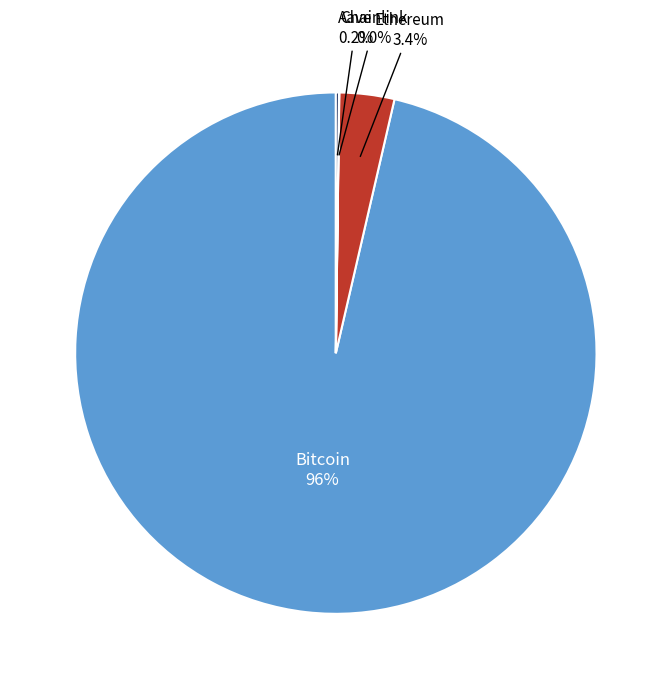

Is there any slice that represents more than half of the pie?

Yes